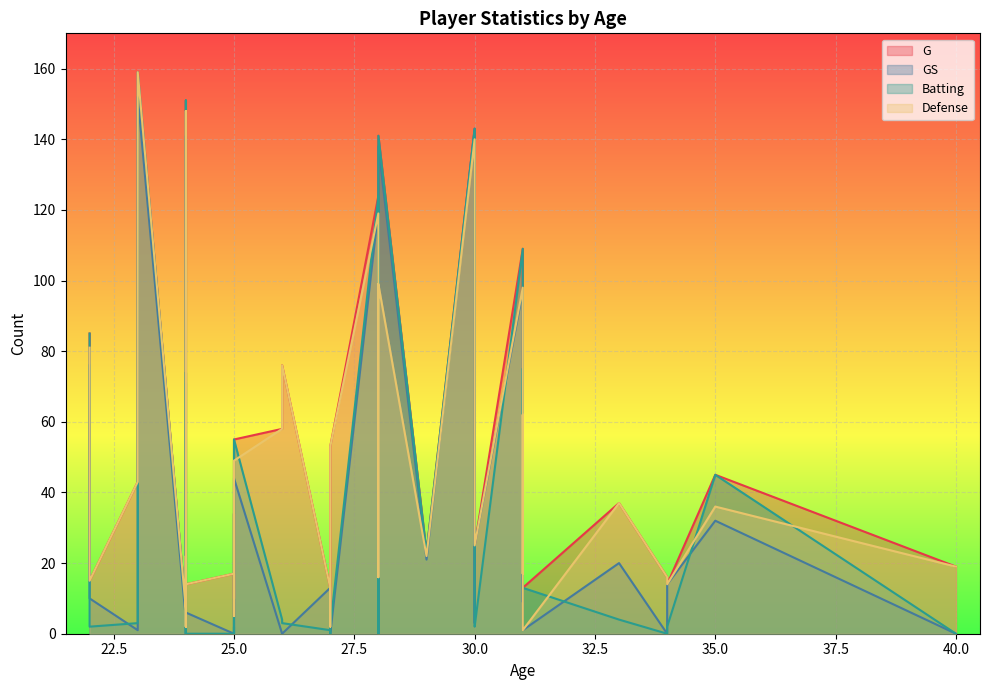

The Defense series shows 36 at 14. True or false?

True